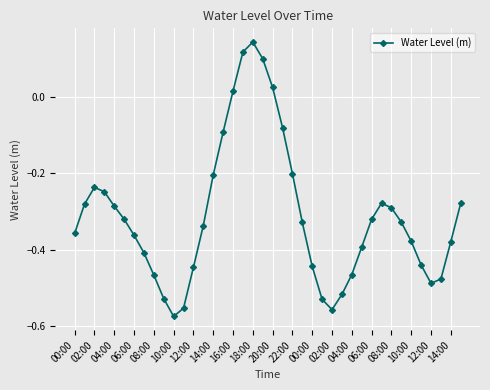

How many values are below zero?

35